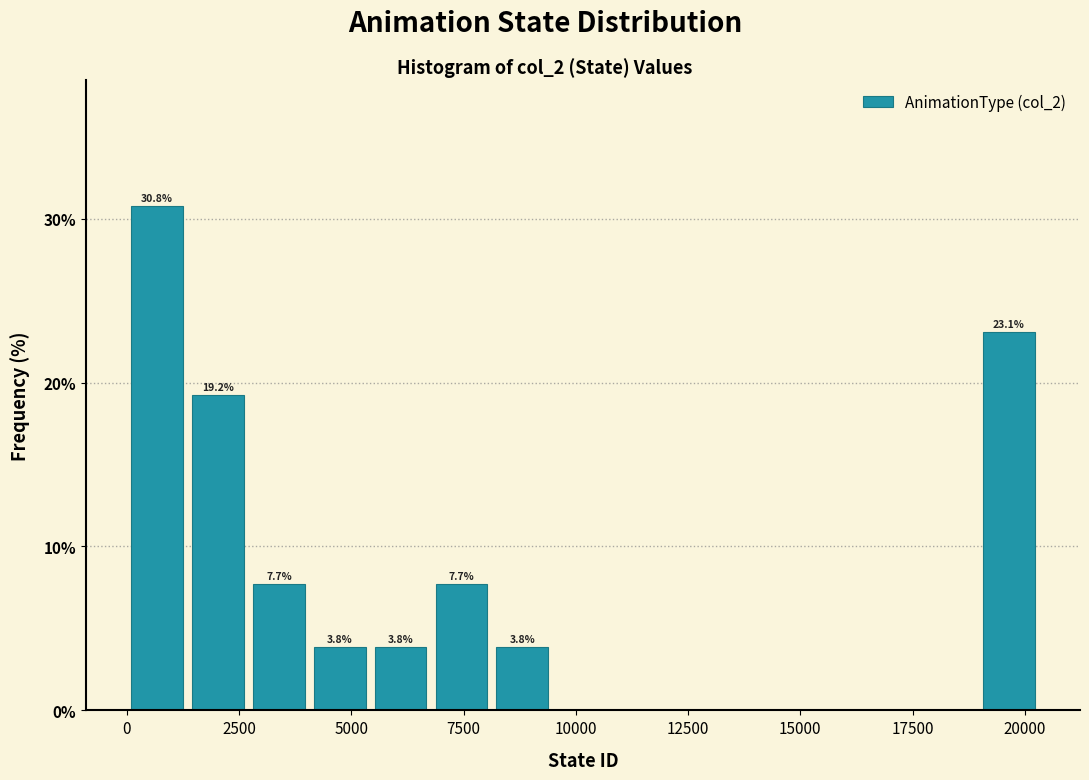

Around what value on the x-axis is the tallest bar? Give the approximate position of its centre, as read against the axis.

500